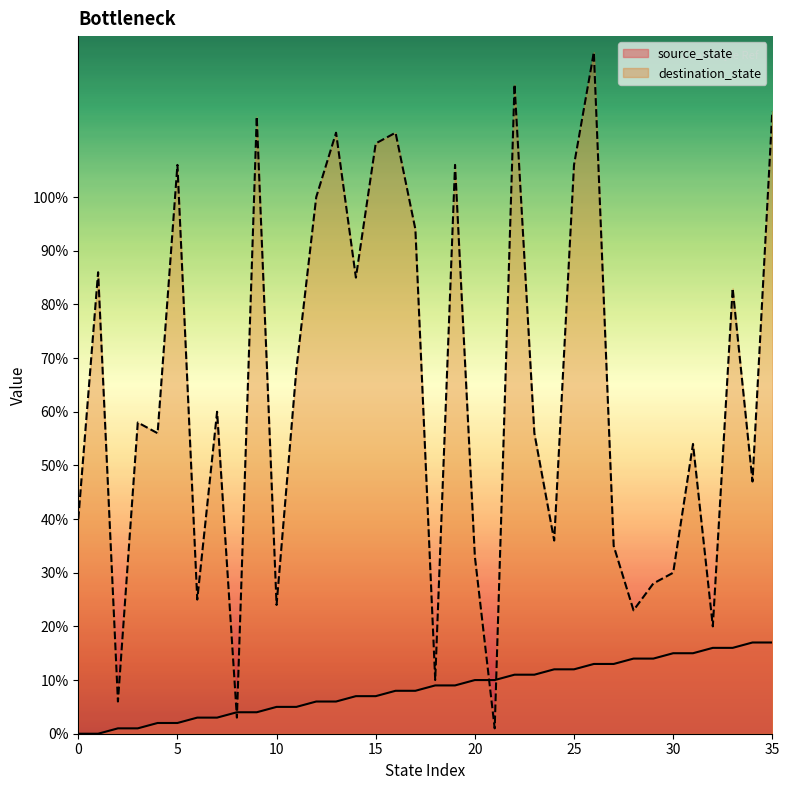

Is it true that destination_state equals 112 at 13?

True